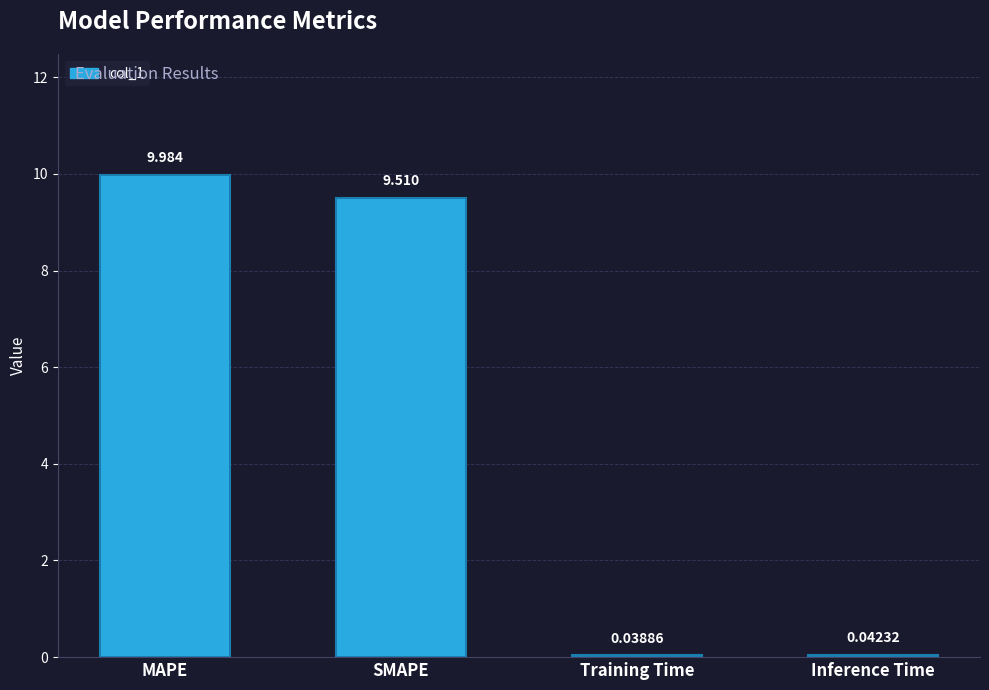

Rank the categories by value from lowest to highest.

Training Time, Inference Time, SMAPE, MAPE